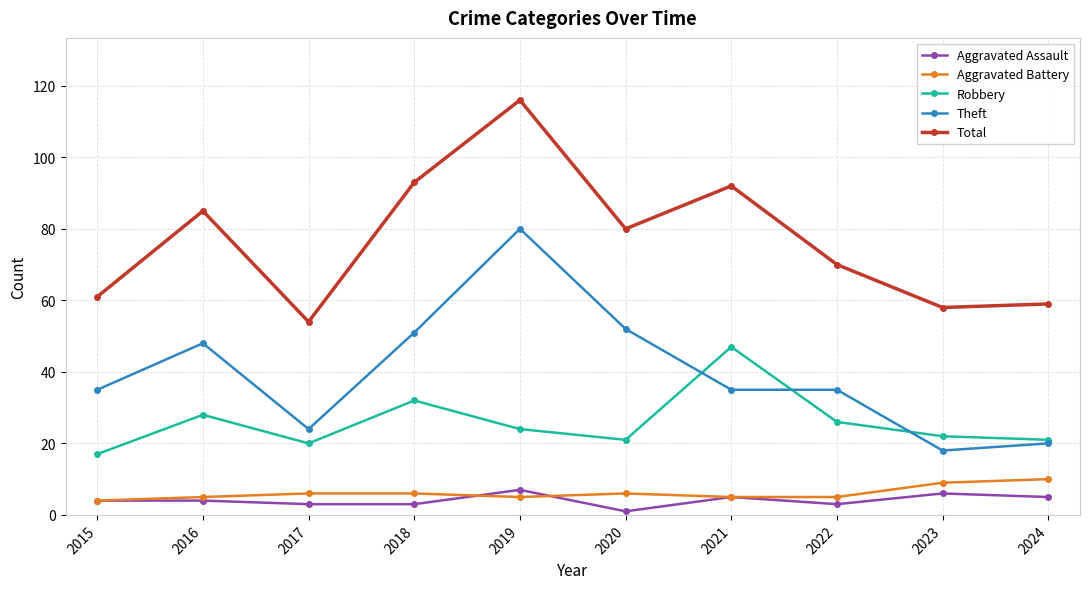

Reading right to left, what are all the values shown in this chart?

Aggravated Assault: 5	6	3	5	1	7	3	3	4	4
Aggravated Battery: 10	9	5	5	6	5	6	6	5	4
Robbery: 21	22	26	47	21	24	32	20	28	17
Theft: 20	18	35	35	52	80	51	24	48	35
Total: 59	58	70	92	80	116	93	54	85	61